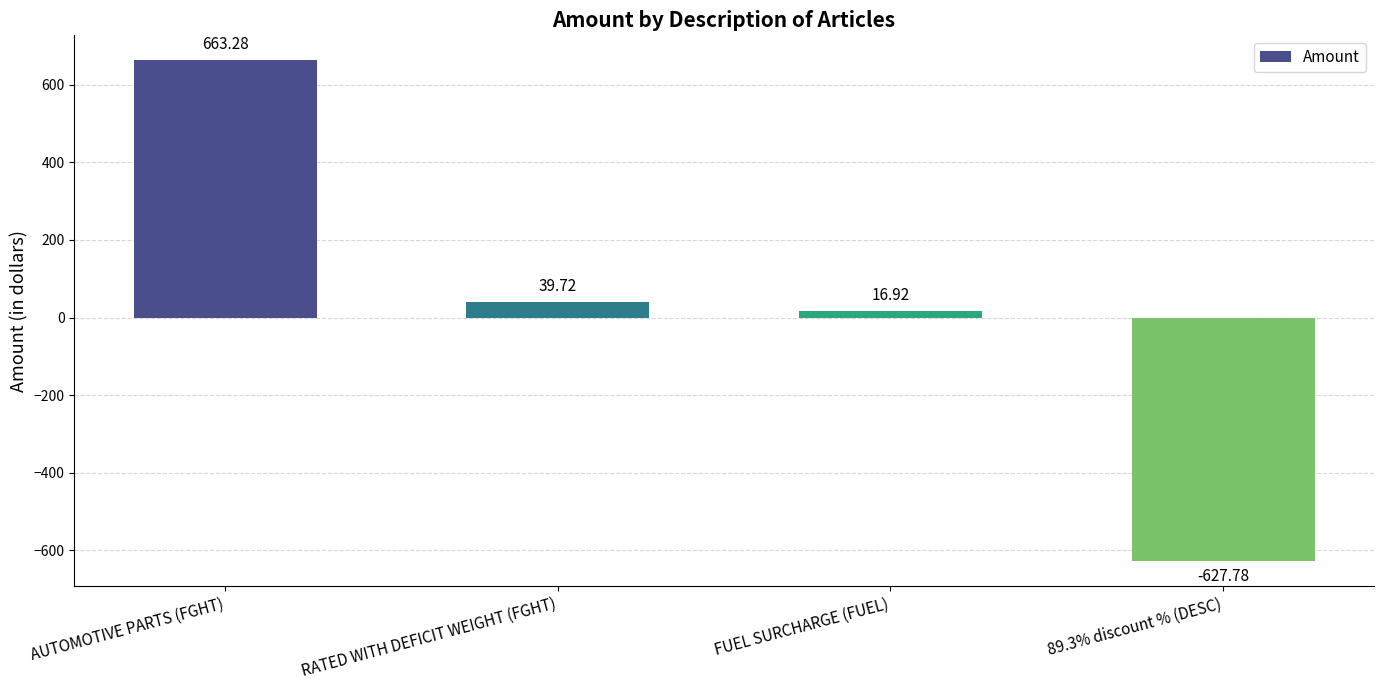

Reading left to right, extract all data points from this chart.

AUTOMOTIVE PARTS (FGHT)=663.3	RATED WITH DEFICIT WEIGHT (FGHT)=39.7	FUEL SURCHARGE (FUEL)=16.9	89.3% discount % (DESC)=-627.8